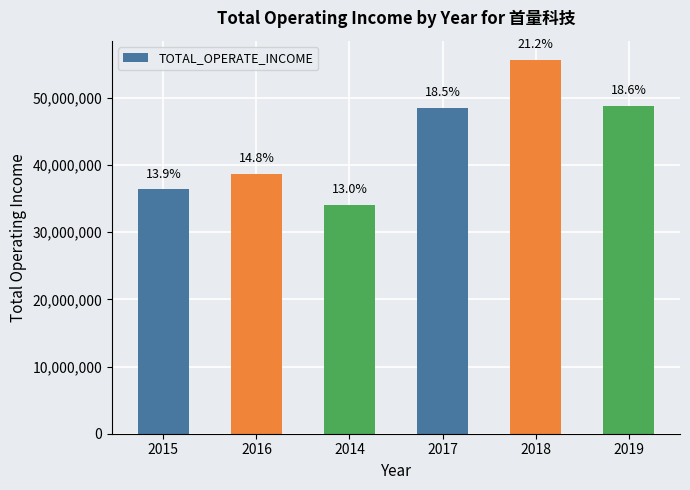

How many bars are there in total?

6